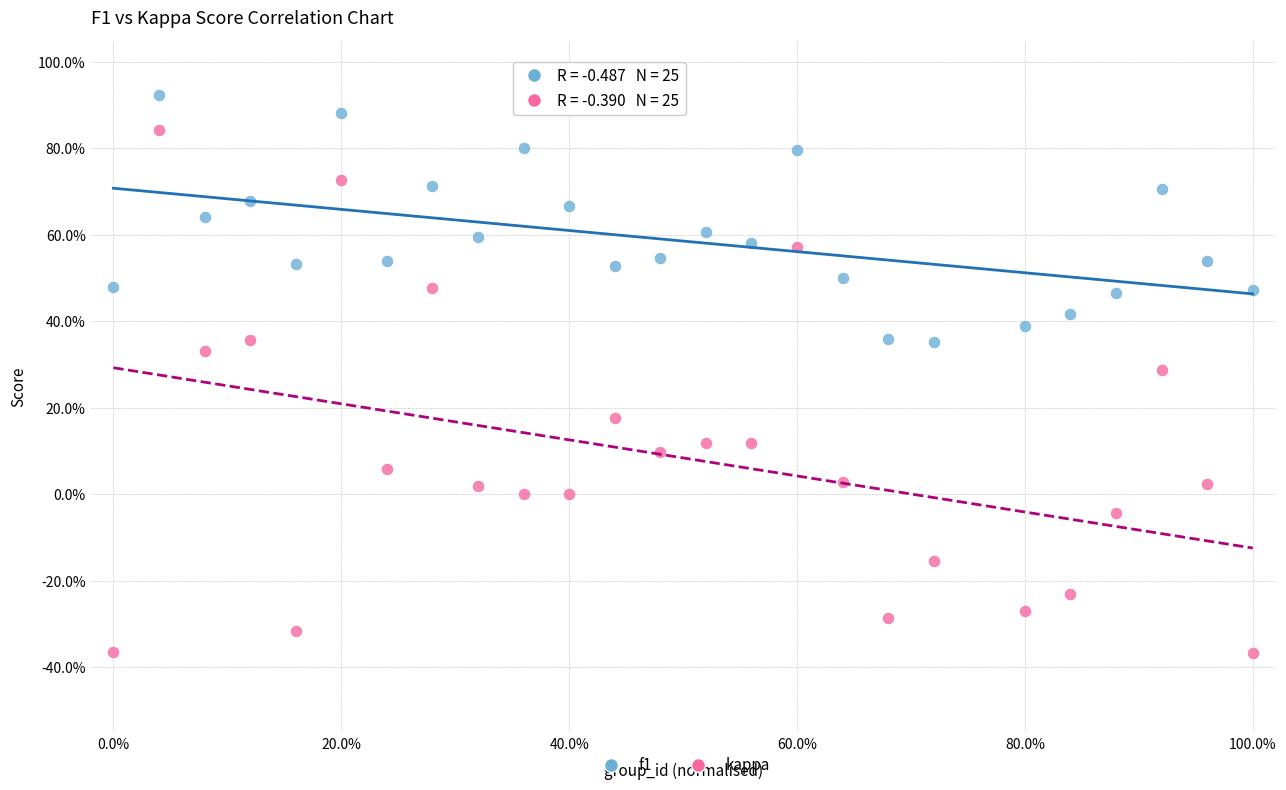

Which series has the widest spread of Y values?

kappa